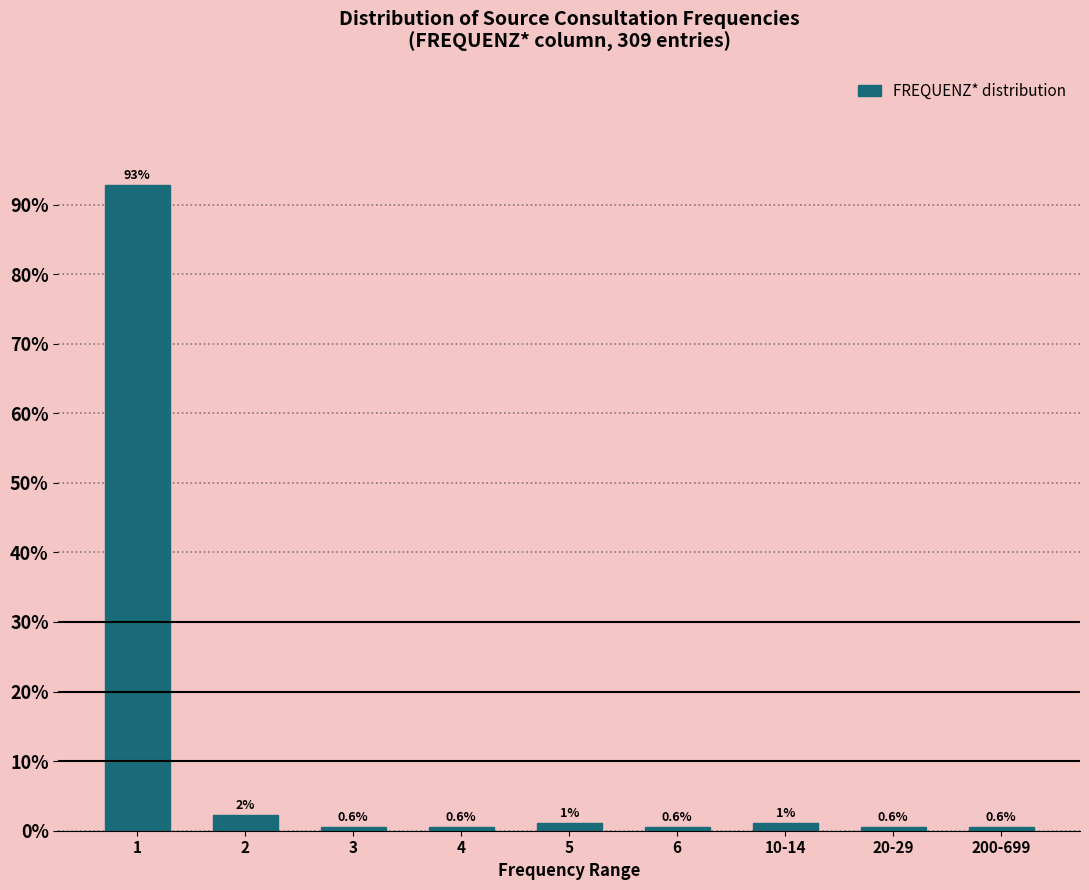

What is the label of the 4th bar from the right?

6